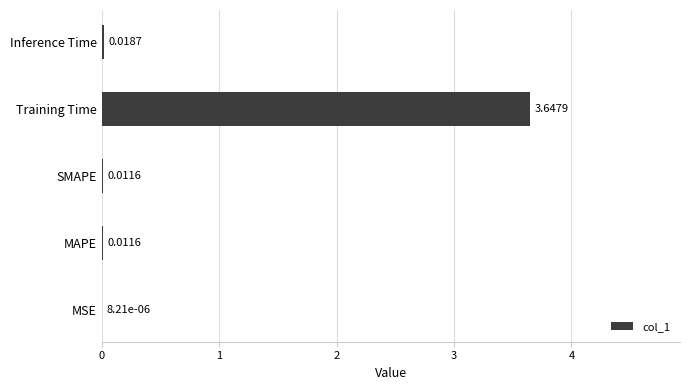

Which category has the highest value across all series?

Training Time